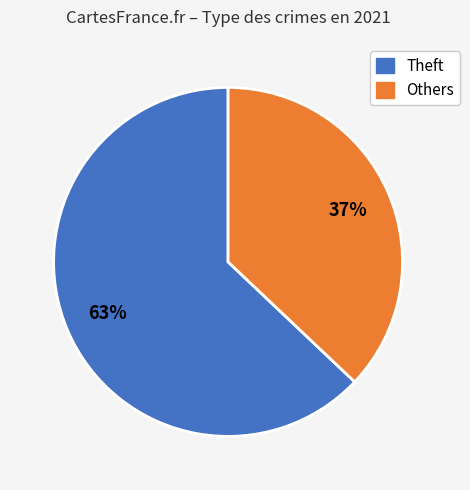

Is there any slice that represents more than half of the pie?

Yes